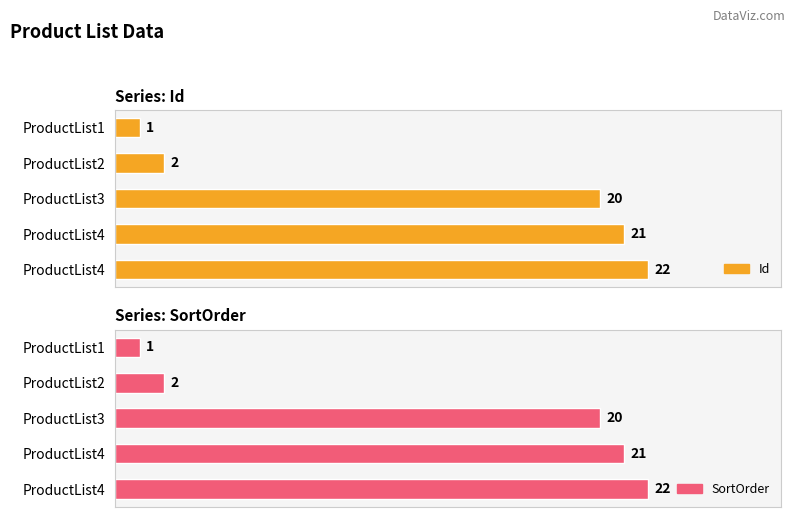

How many series are shown in this chart?

2